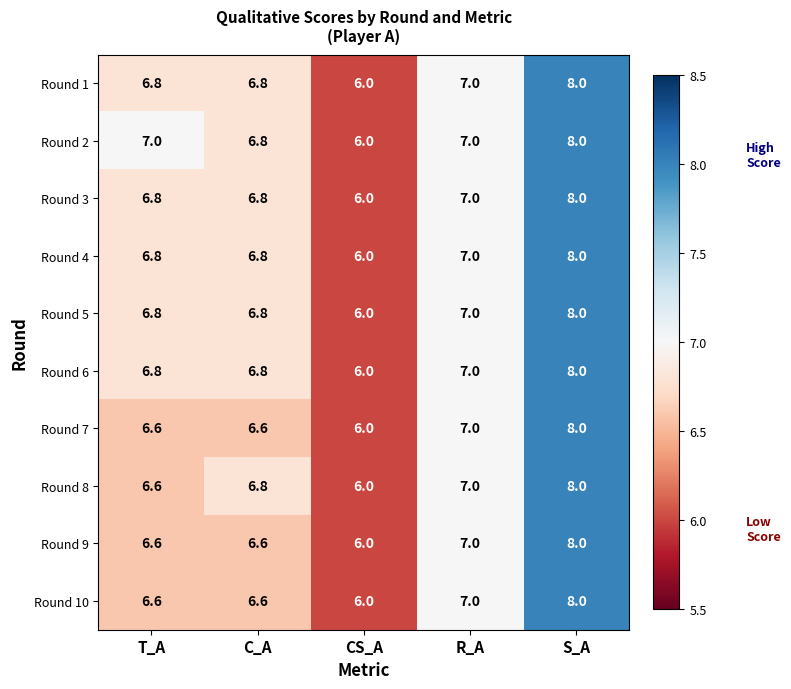

True or false: Round 10 has a value of 10.9 at S_A.

False